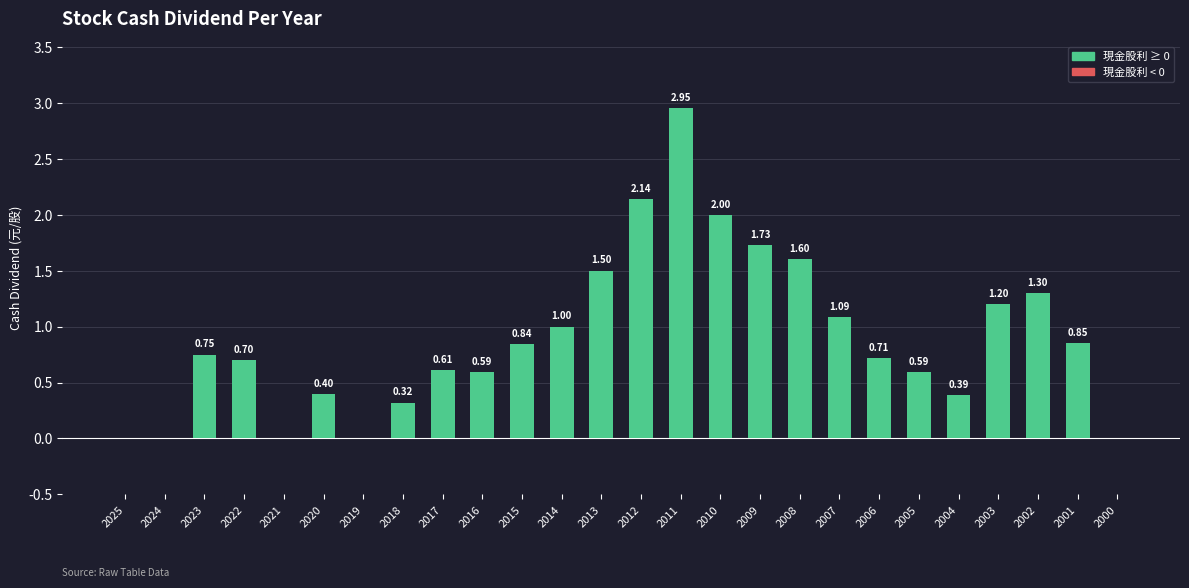

The value at 2006 is 0.5. True or false?

False